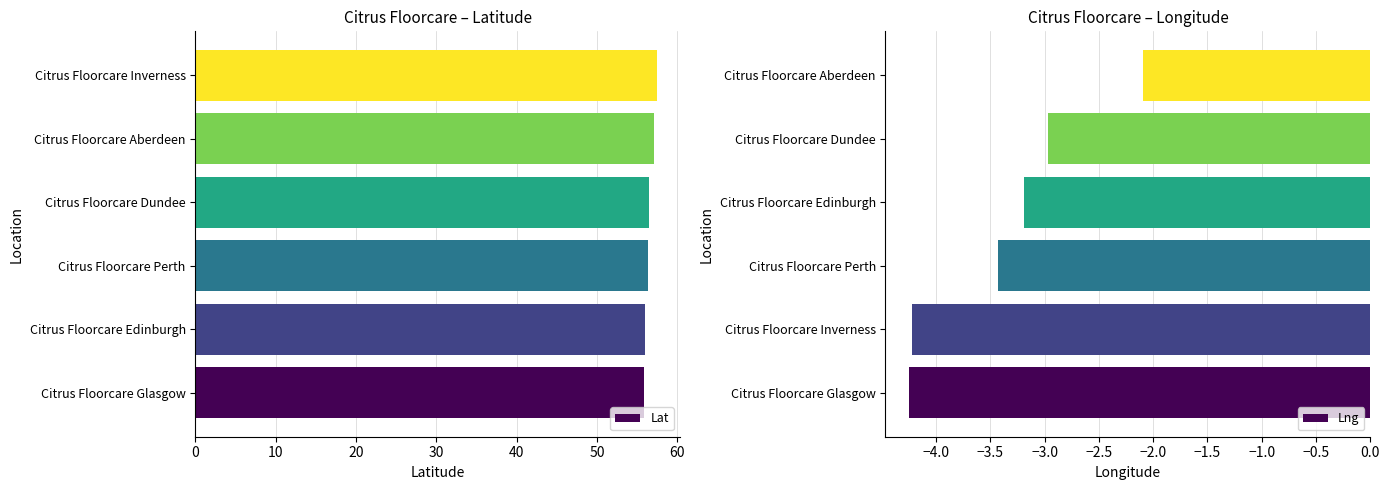

What is the average value of the Lat series?

56.5